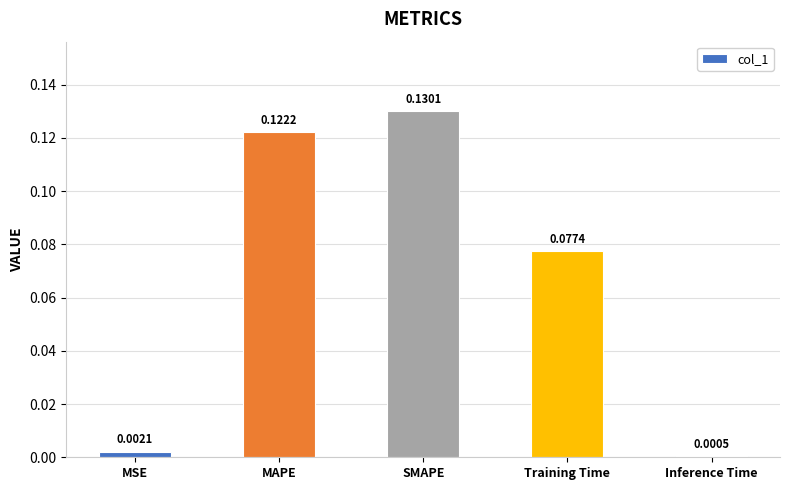

At which label is the value closest to 0?

Inference Time